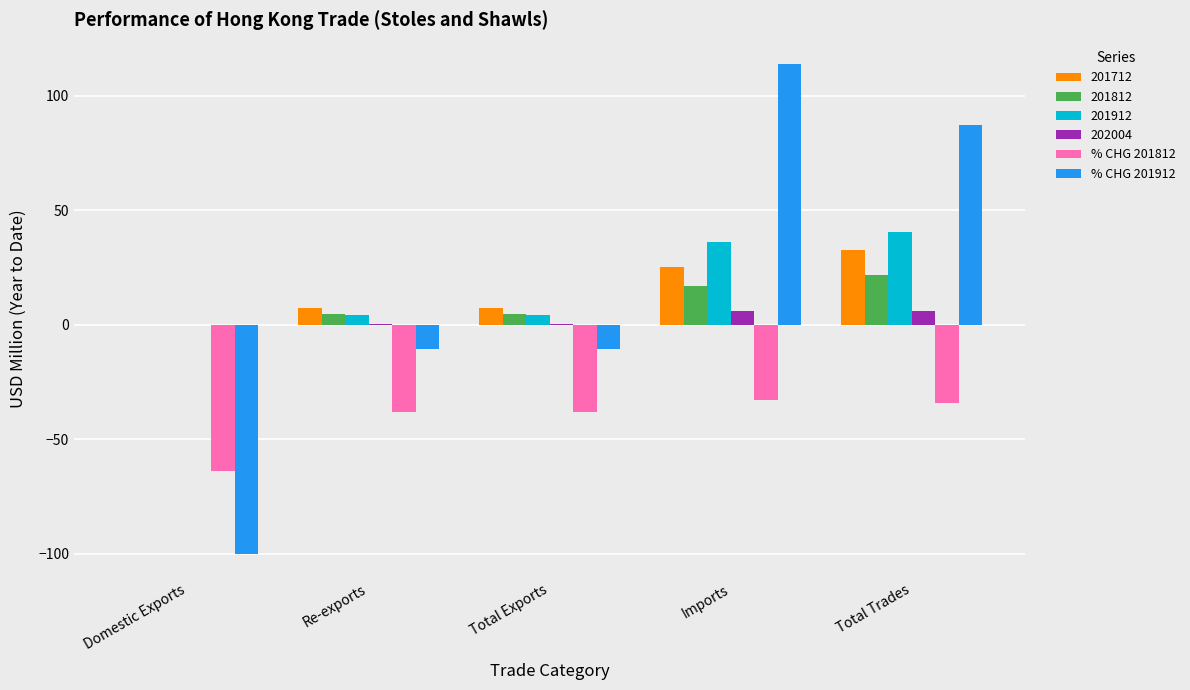

What is the maximum value for % CHG 201812?

-32.9